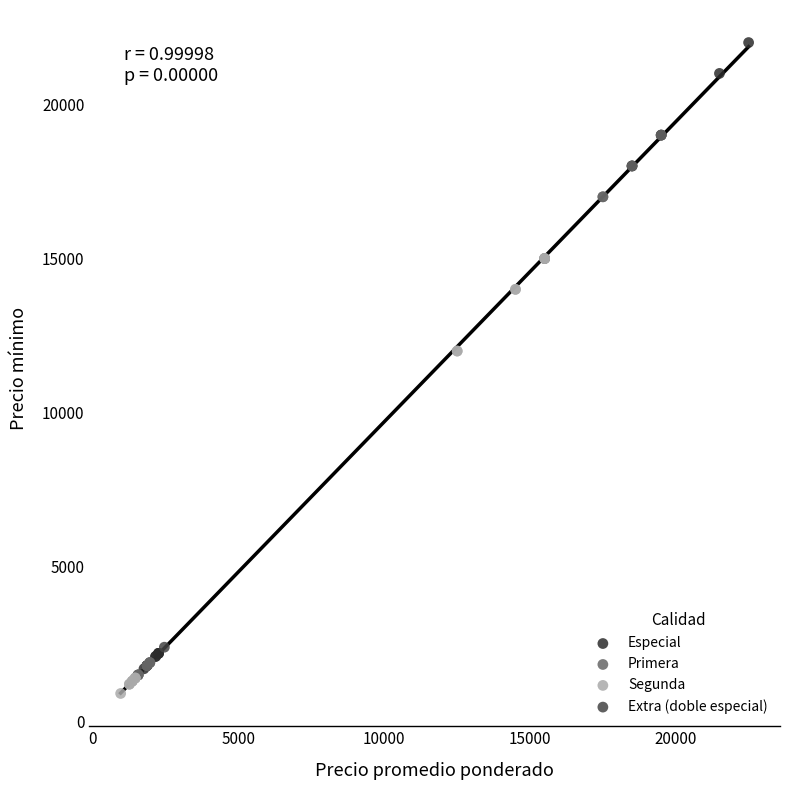

Which series reaches the maximum Y coordinate?

Especial